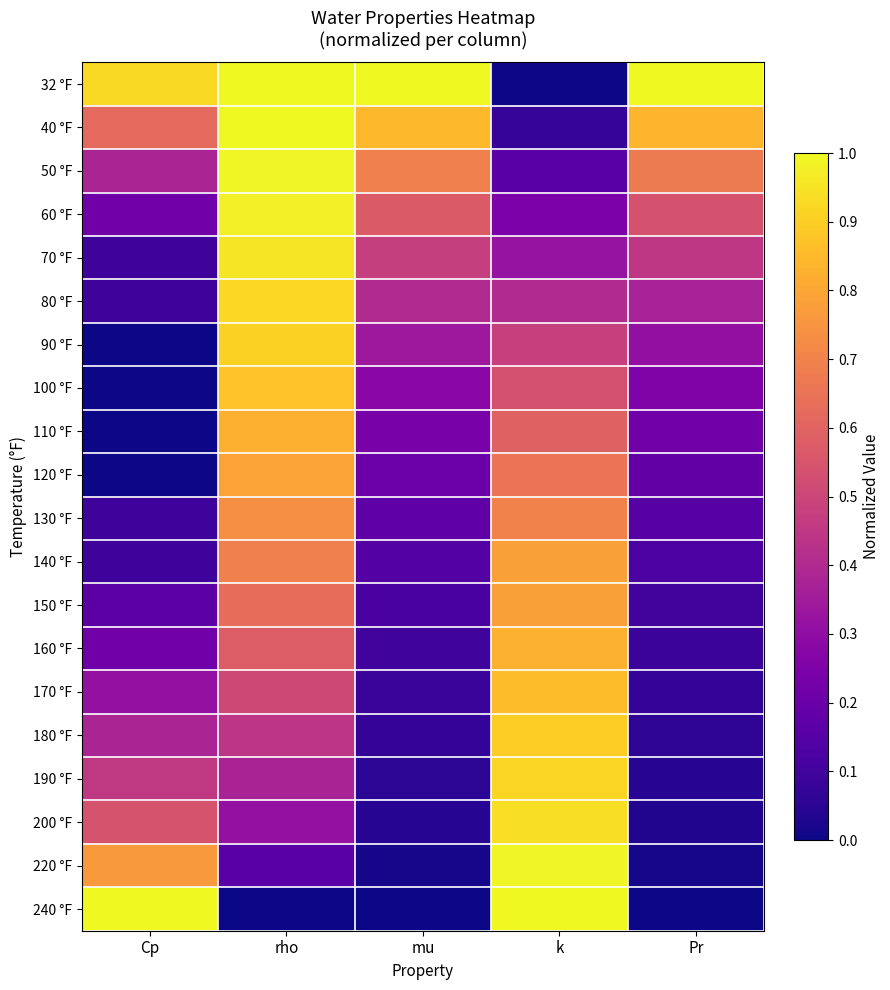

What is the difference between the highest and lowest values at rho?

1.0